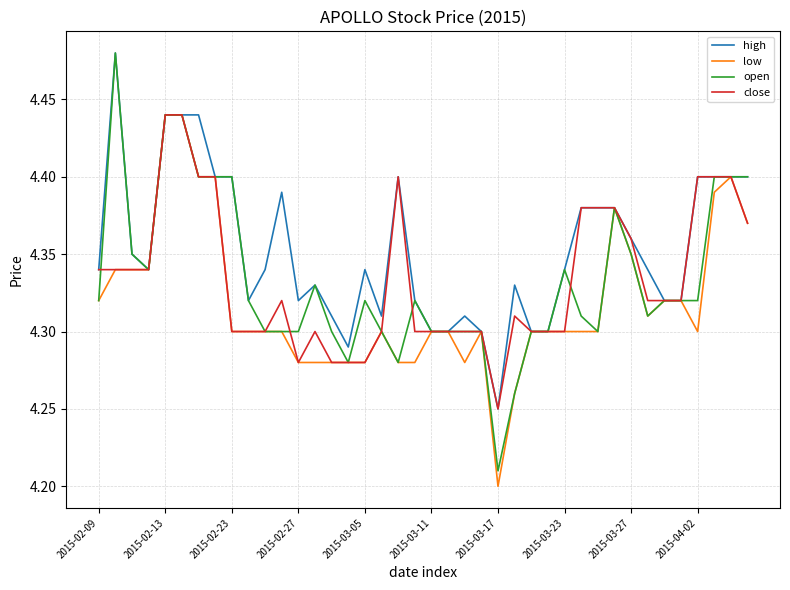

Which series has the largest total across all categories?

high